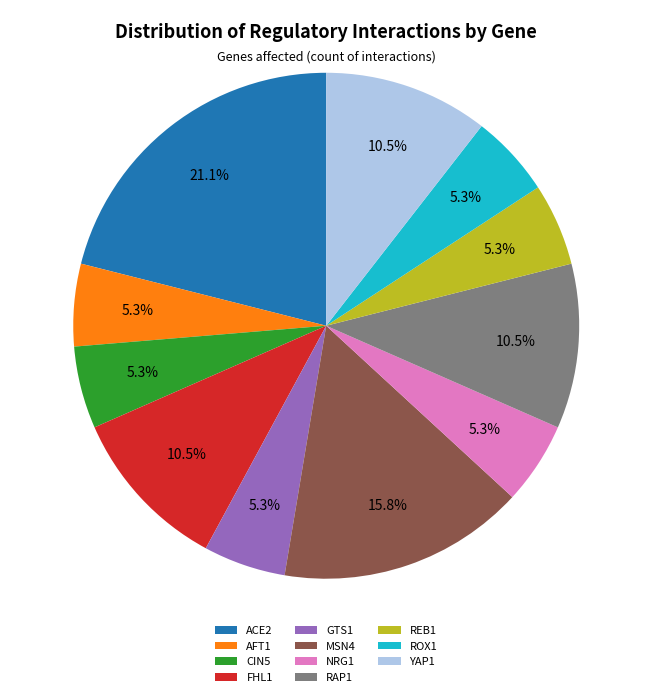

Which category has the biggest portion of the pie?

ACE2